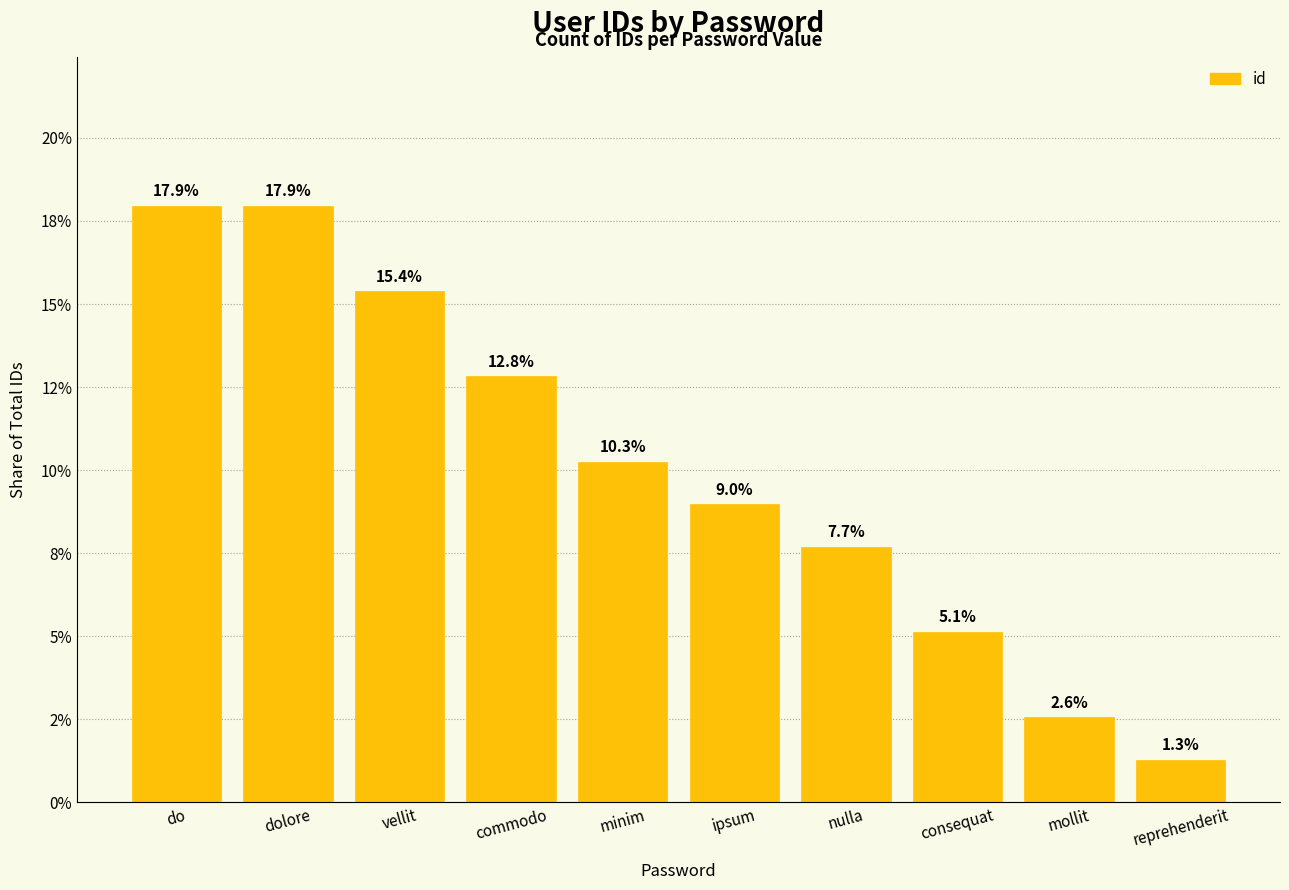

Reading left to right, extract all data points from this chart.

do=0.2	dolore=0.2	vellit=0.2	commodo=0.1	minim=0.1	ipsum=0.1	nulla=0.1	consequat=0.1	mollit=0.0	reprehenderit=0.0